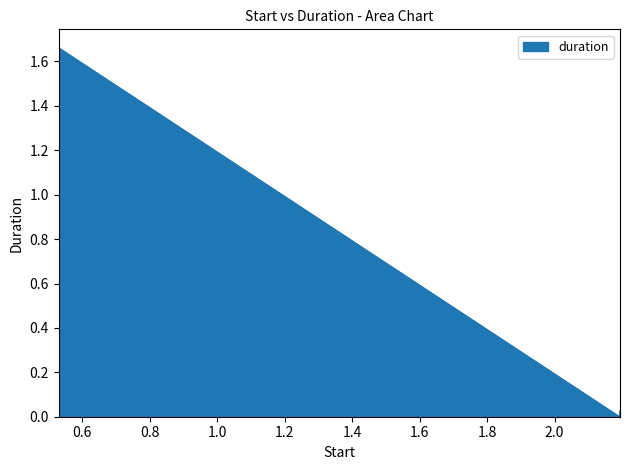

What is the average value?

0.3